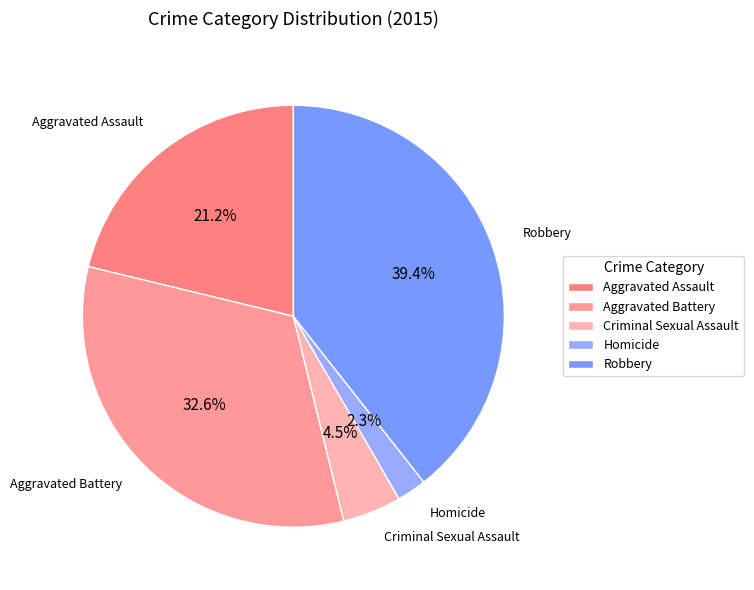

Count the number of slices in the pie.

5